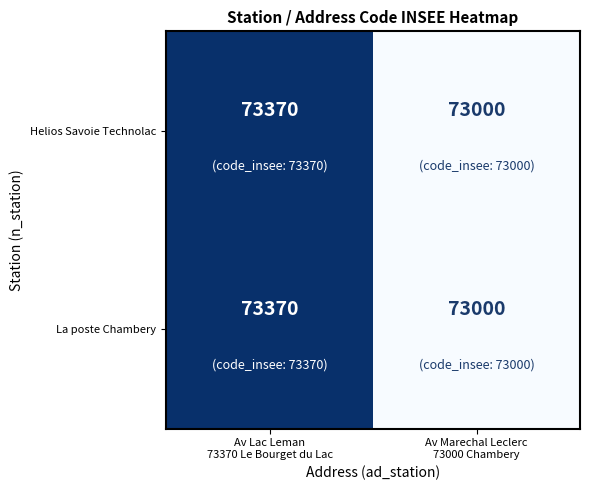

What is the average value of the La poste Chambery series?

73185